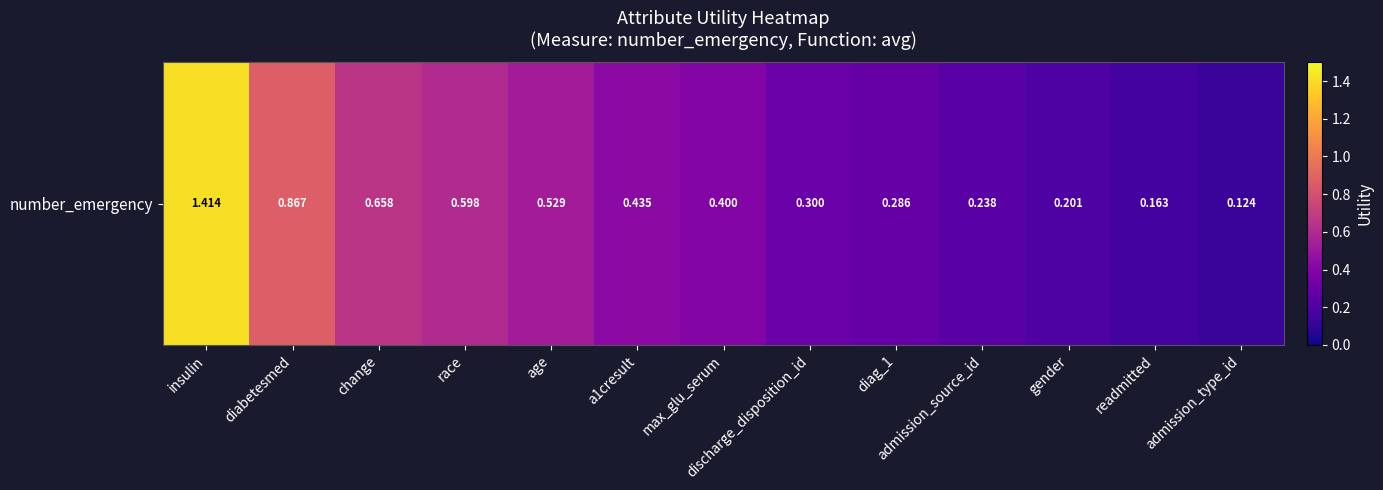

What is the difference between the maximum and second lowest values?

1.3